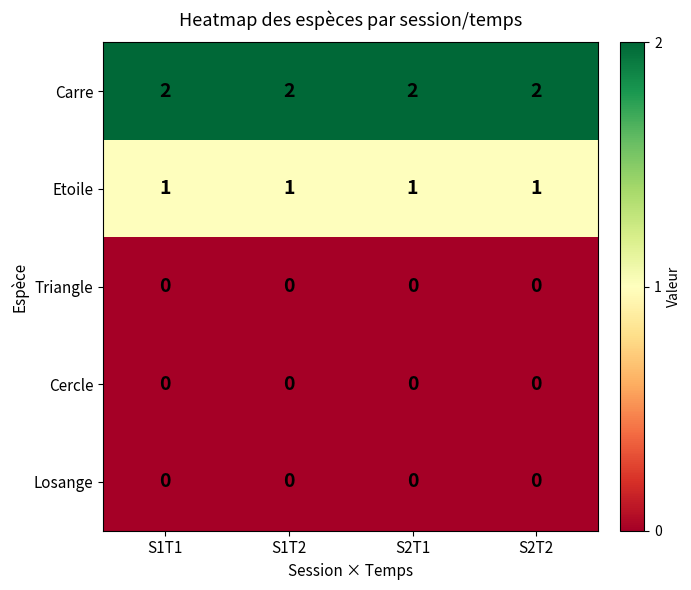

Is it true that Carre equals 3 at S2T2?

False